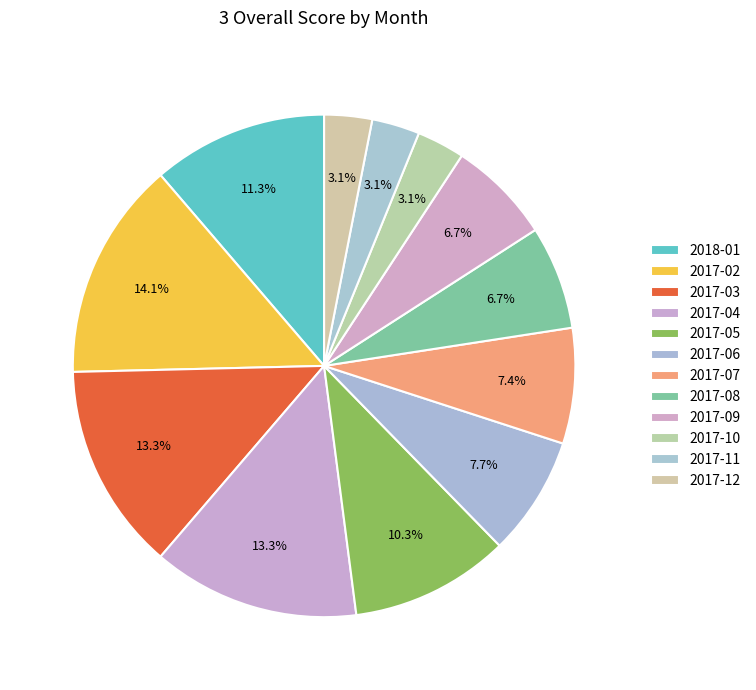

Does 2017-06 represent more than half of the total?

No